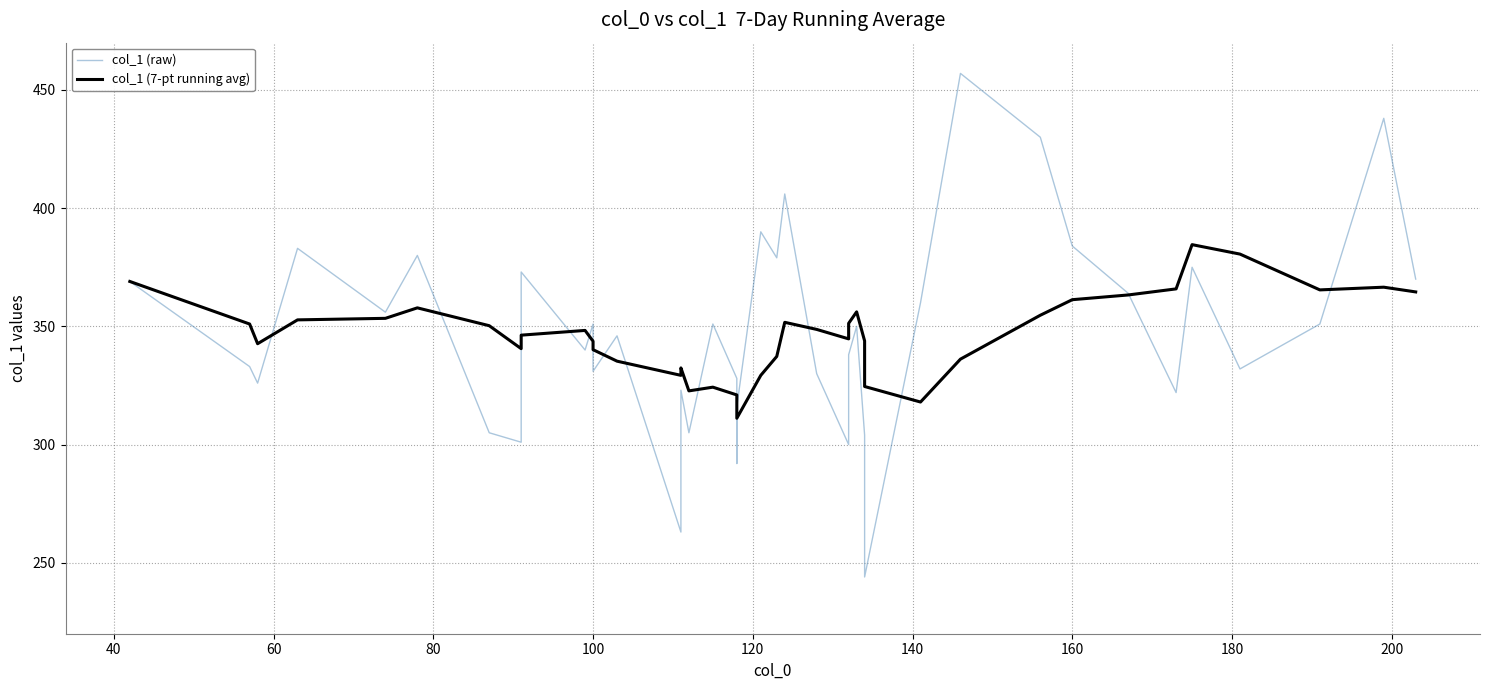

What is the minimum value shown in the chart?

244.0